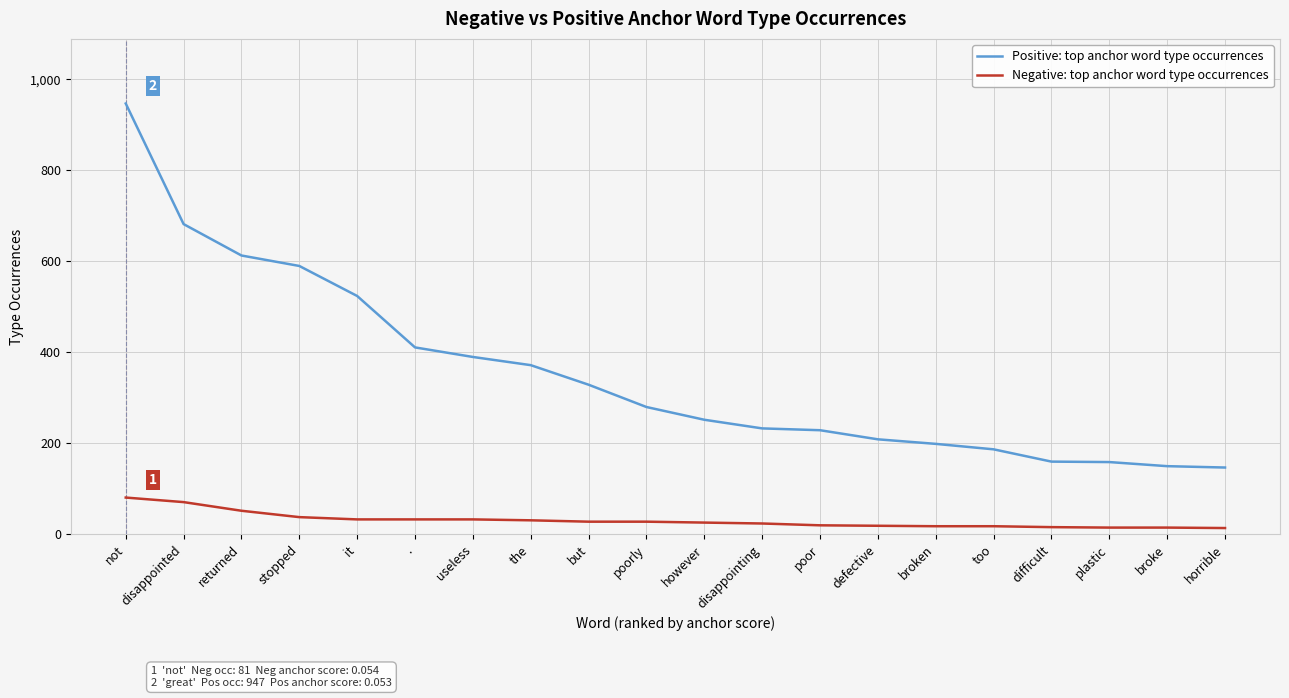

Rank the series by their maximum value, from highest to lowest.

Positive: top anchor word type occurrences, Negative: top anchor word type occurrences